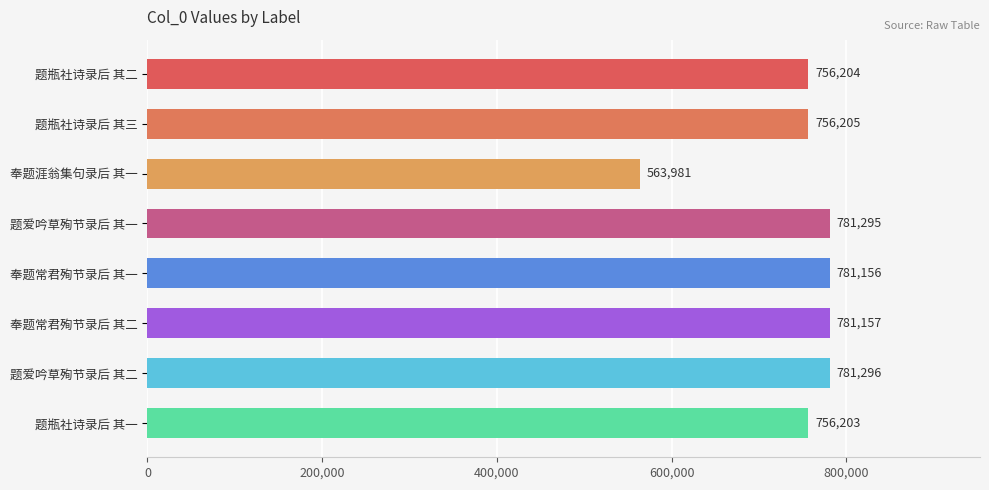

What is the sum of the values at 题瓶社诗录后 其三 and 奉题常君殉节录后 其一?

1537361